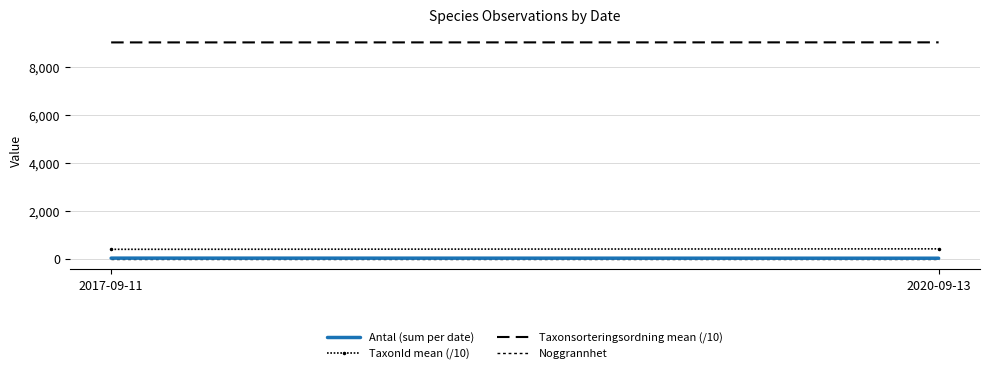

How many data points does each series have?

2